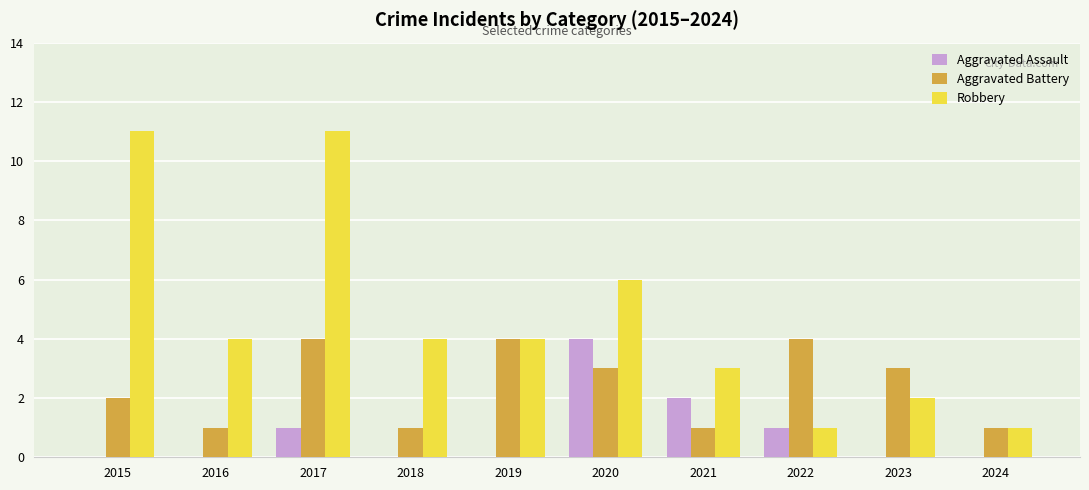

What is the sum of all Aggravated Assault values?

8